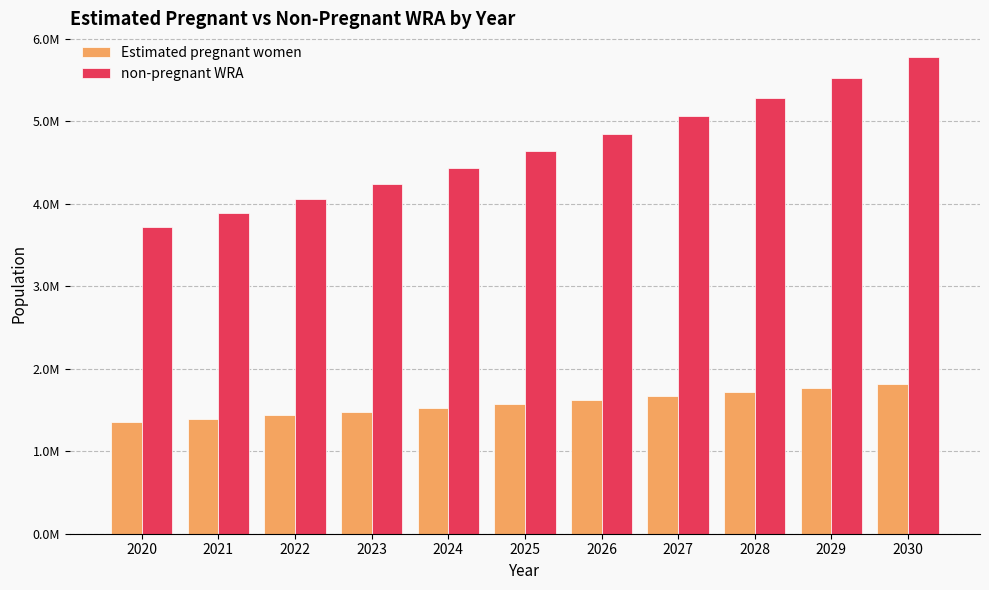

What is the spread (max minus min) of values at 2026?

3217816.9